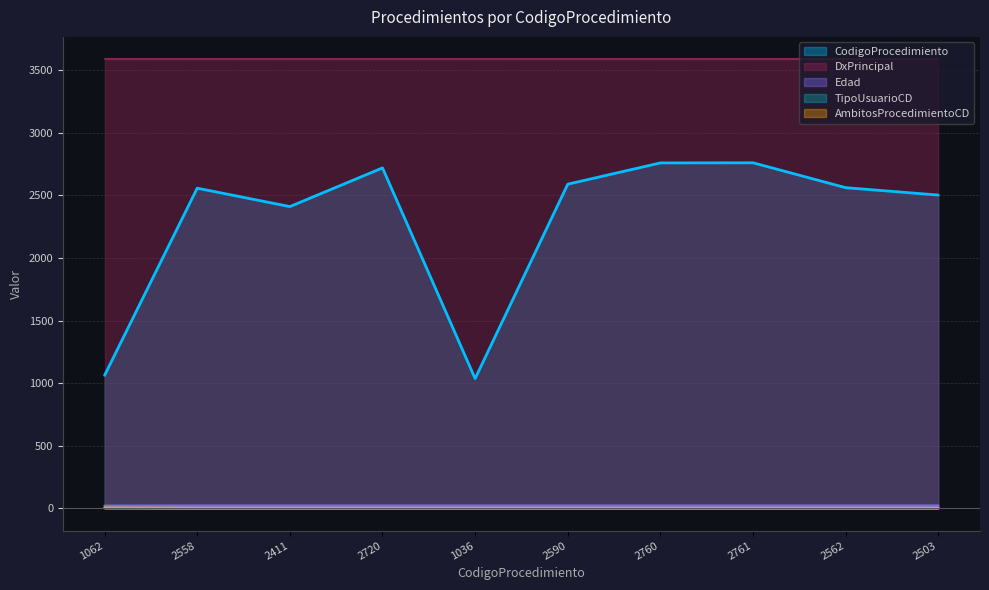

What is the difference between the maximum and minimum values in the CodigoProcedimiento series?

1725